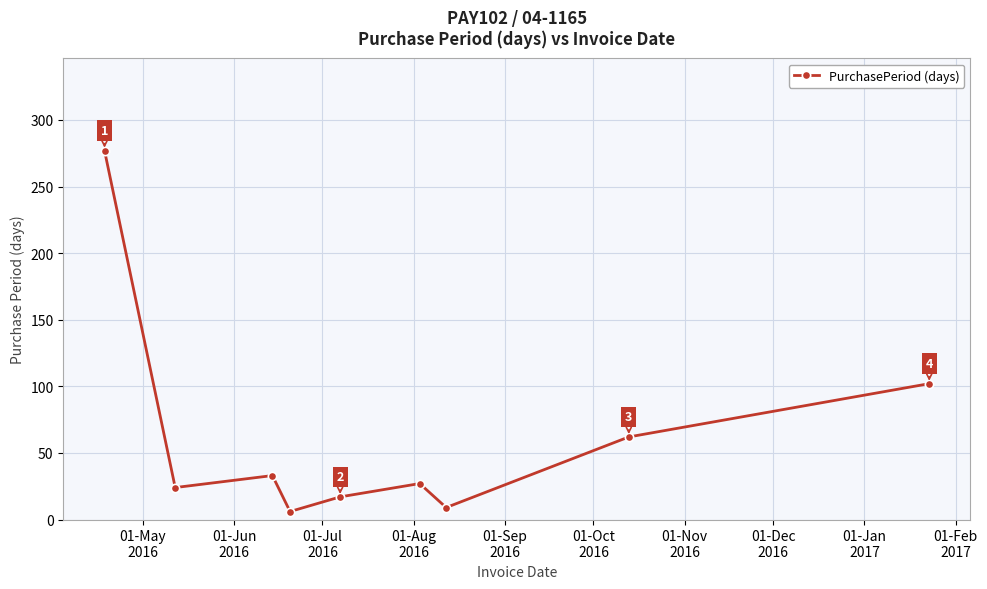

What is the value of the 2nd point from the left?

24